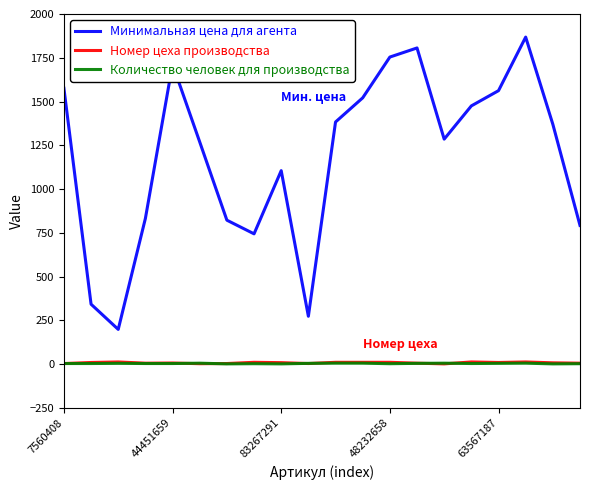

Which series has the largest total across all categories?

Минимальная цена для агента